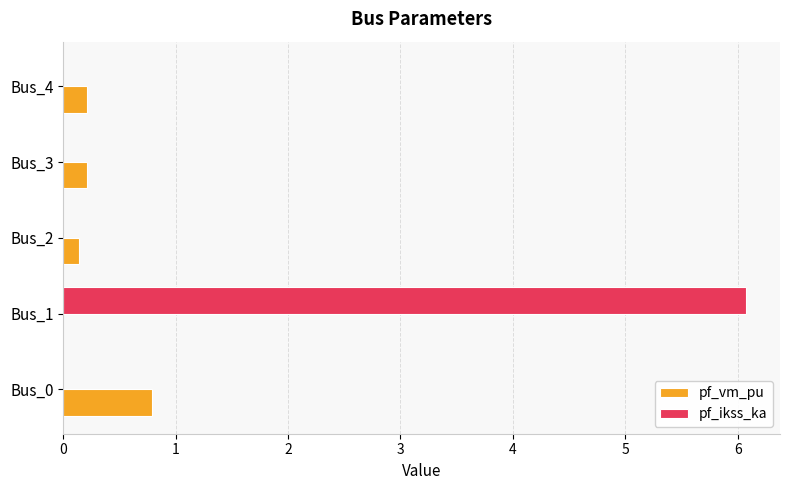

The pf_ikss_ka series shows 3.9 at Bus_4. True or false?

False